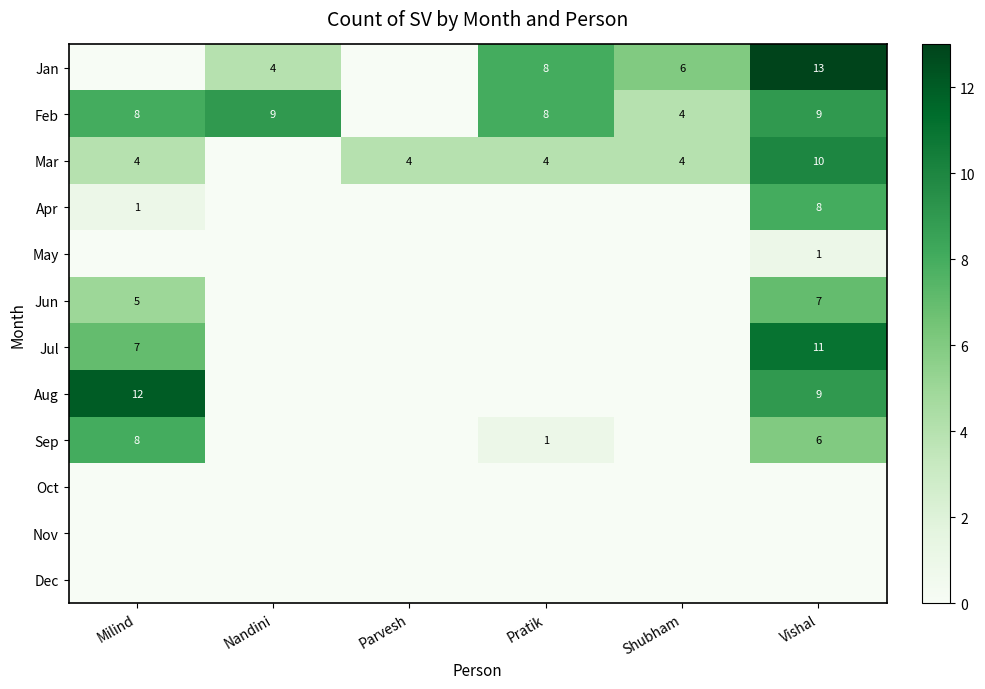

At Parvesh, list the series in order from smallest to largest.

Jan, Feb, Apr, May, Jun, Jul, Aug, Sep, Oct, Nov, Dec, Mar